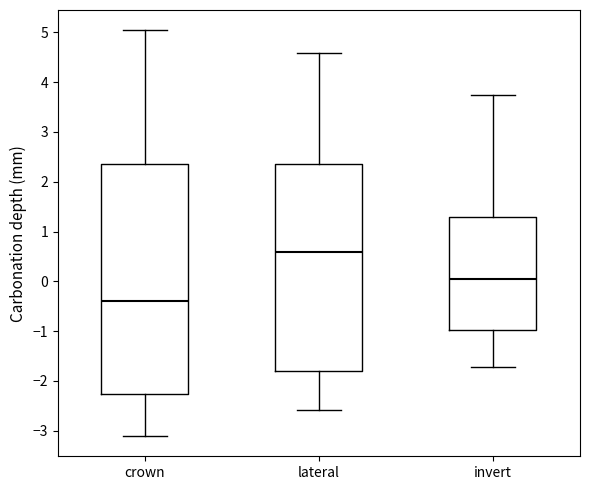

Which box is the tallest, from its lower edge to its upper edge?

crown